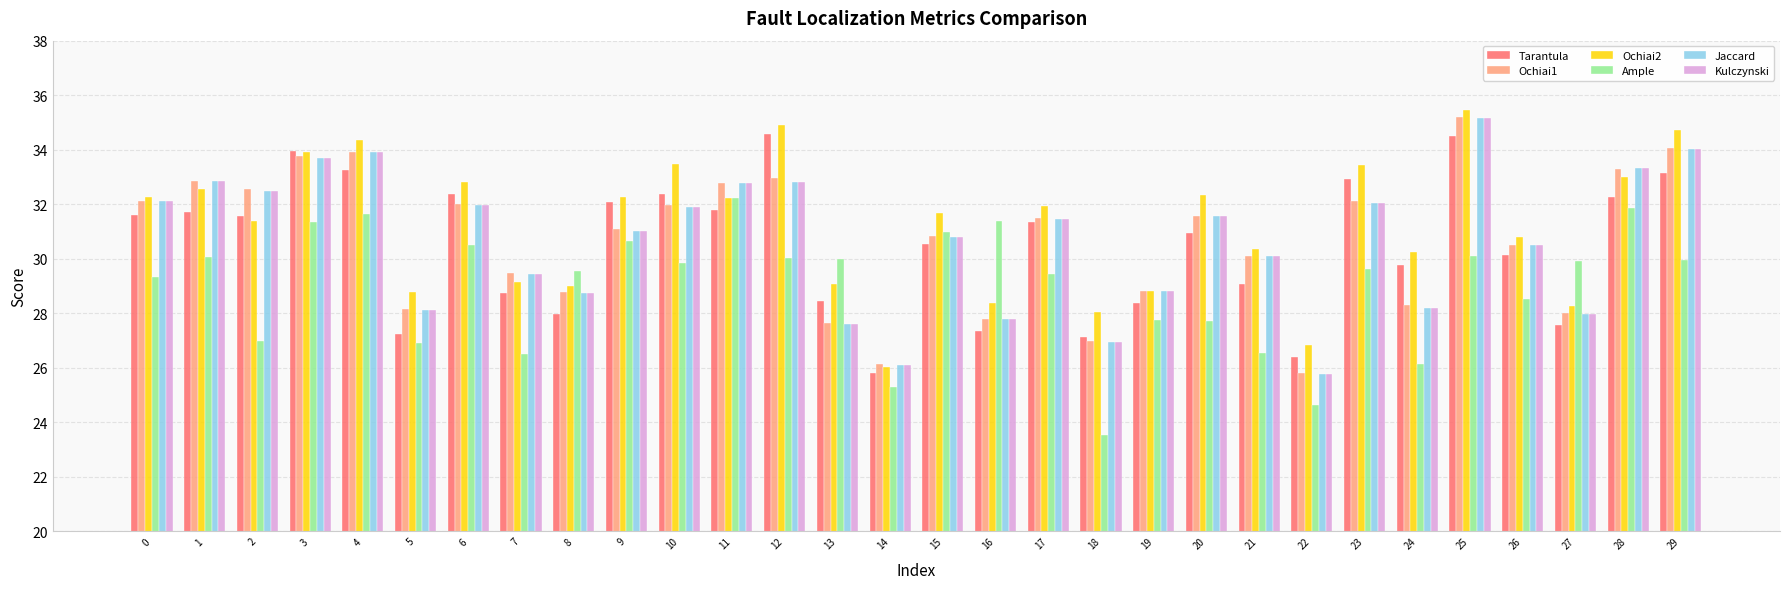

What is the sum of all Ochiai2 values?

936.4